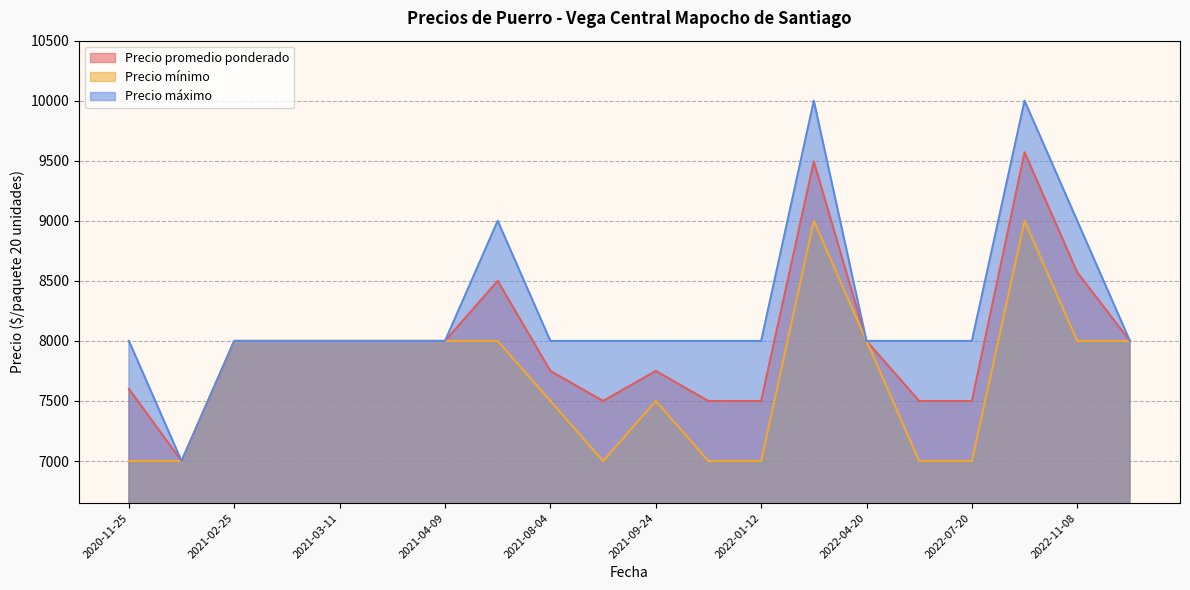

How many data points in Precio mínimo are above 8000?

2